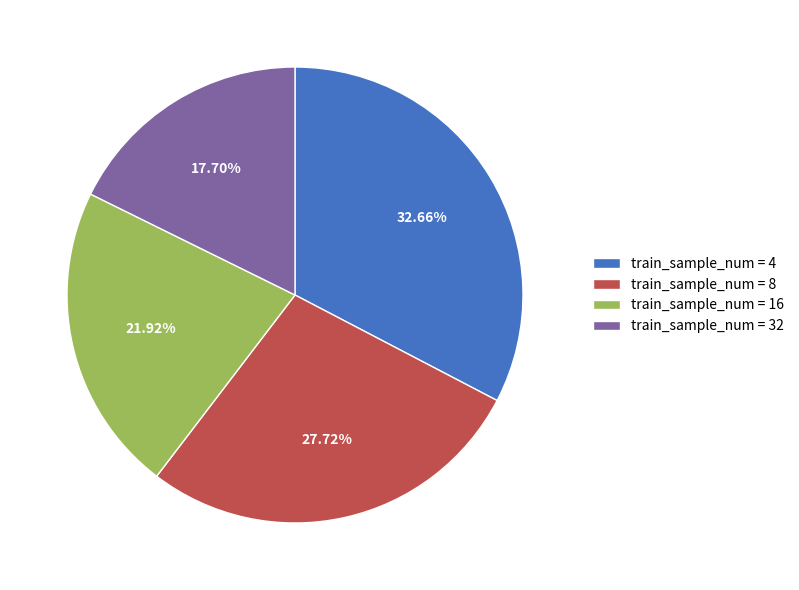

What percentage do 16 and 32 together represent?

39.6%